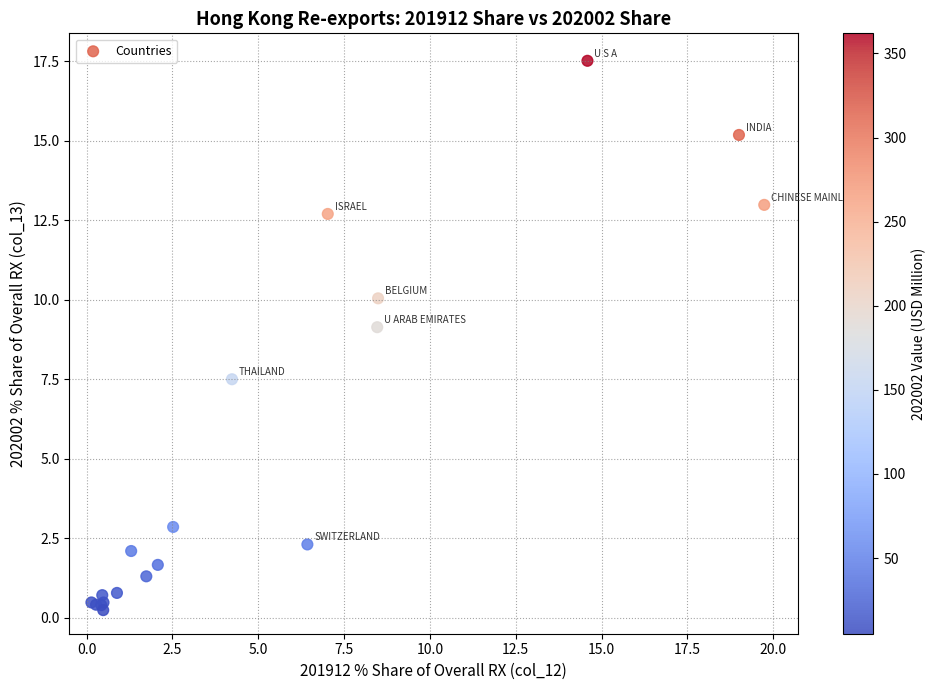

What Y value in the scatter plot is closest to 8?

7.5